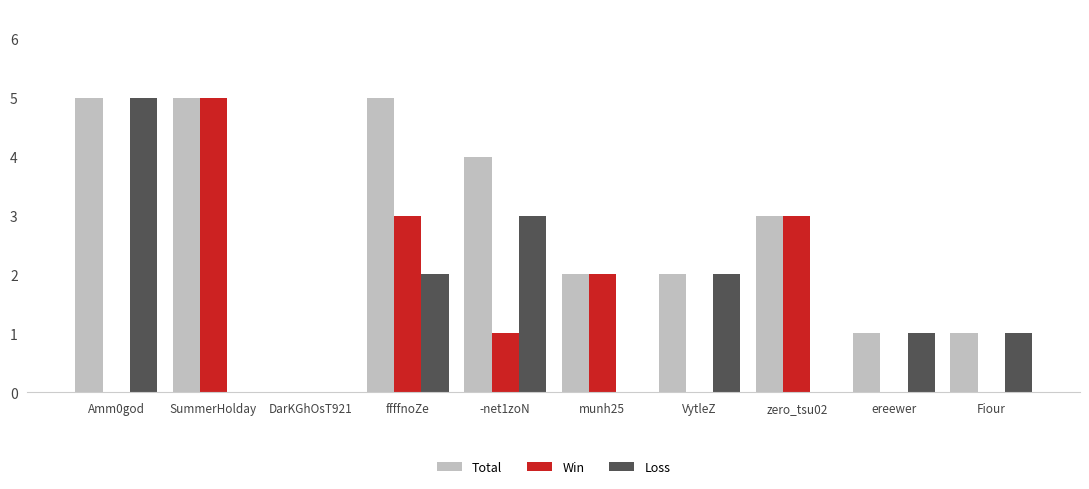

What value does the Win series have at SummerHolday?

5